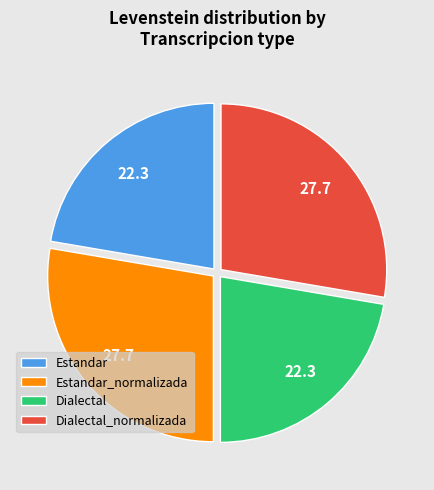

Do Estandar_normalizada and Dialectal_normalizada together represent more than half of the pie?

Yes